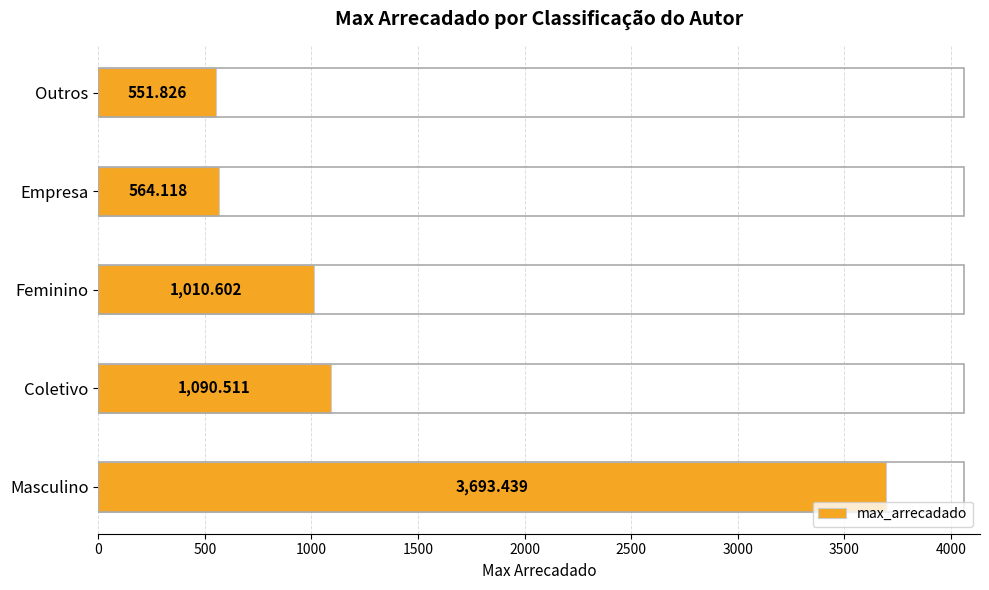

Which label corresponds to the smallest value in the chart?

Outros